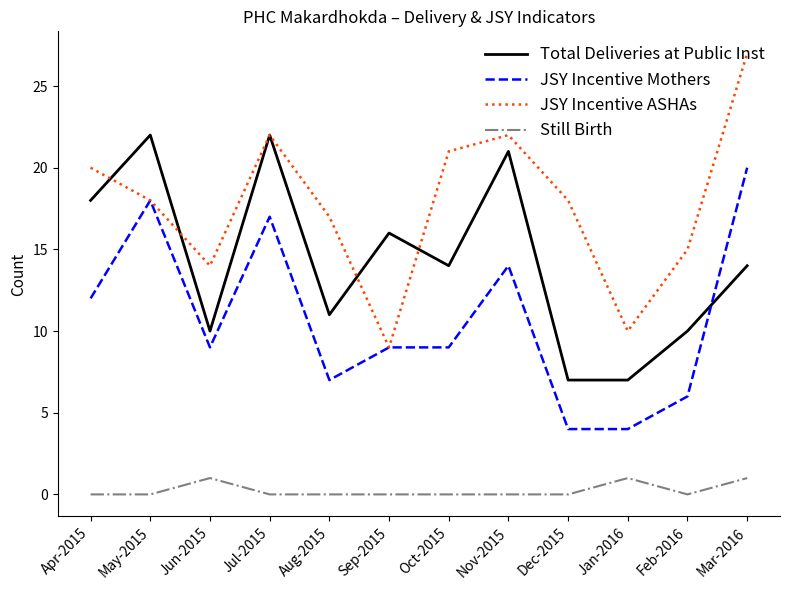

At which category is the sum across all series the highest?

Mar-2016